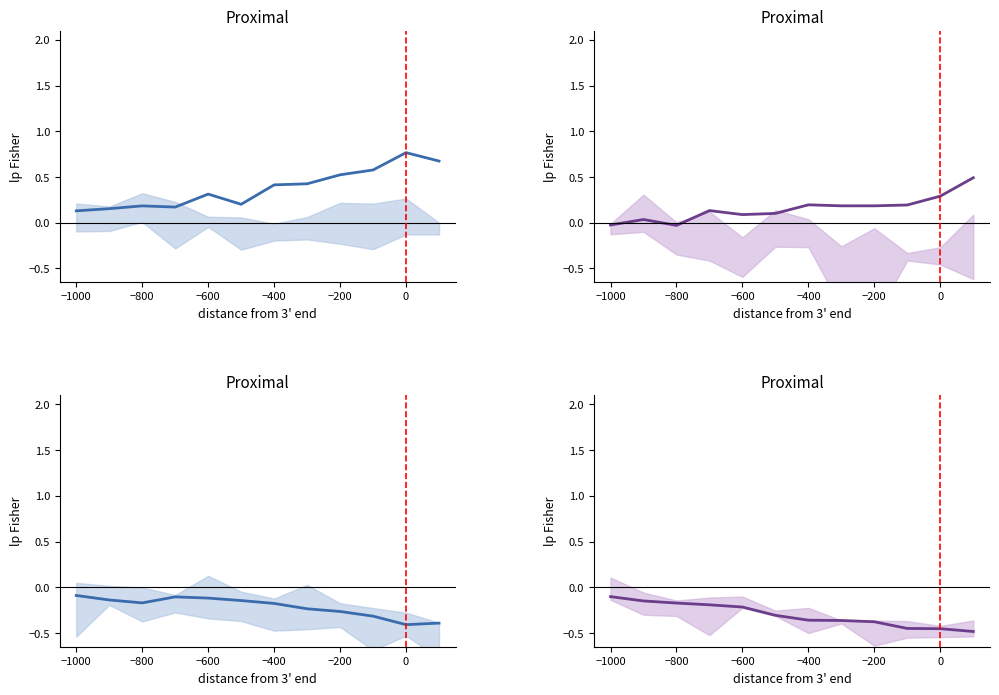

What is the spread (max minus min) of values at 0?

1.2